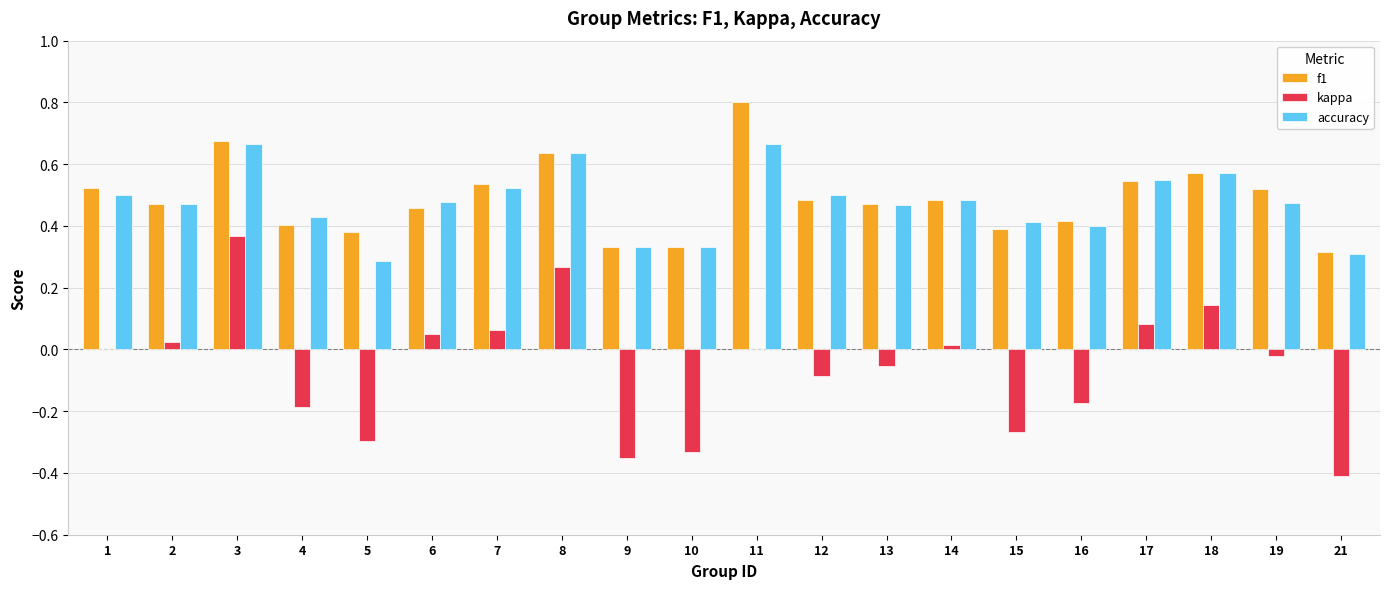

What is the sum of all accuracy values?

9.5